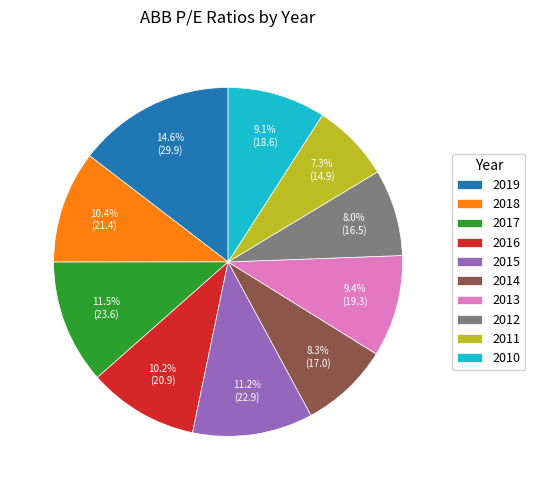

The 2014 slice represents 1% of the pie. True or false?

False